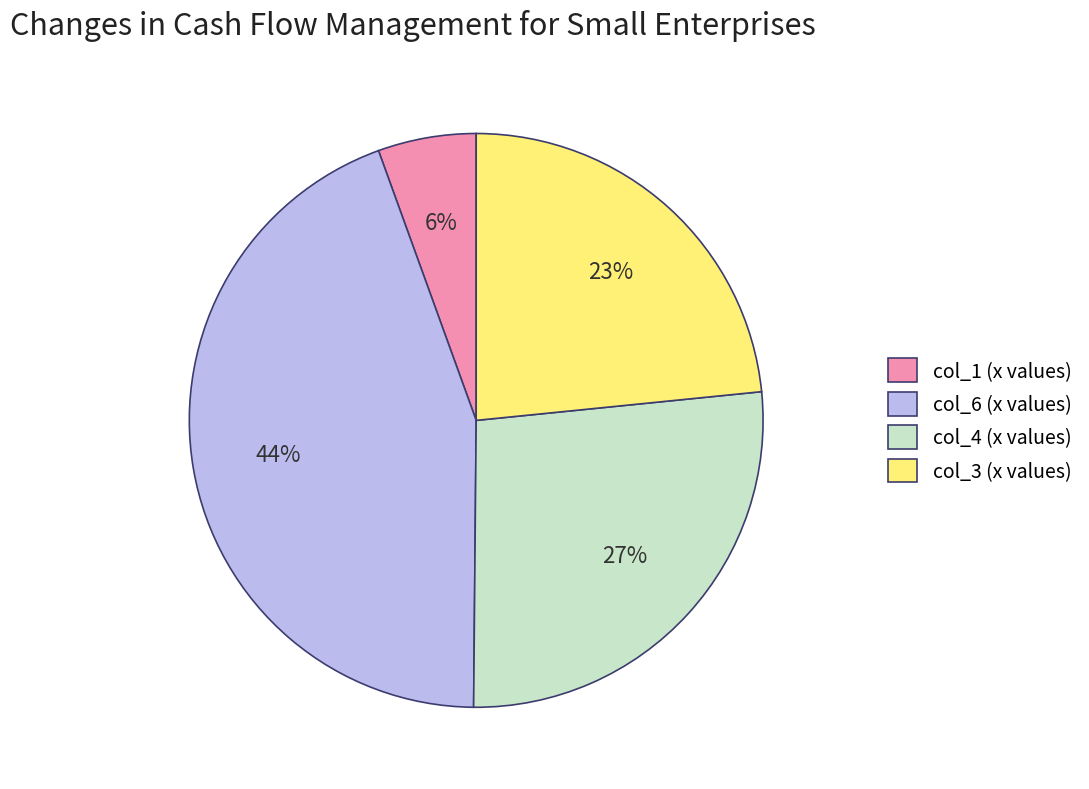

How many segments does this pie chart have?

4